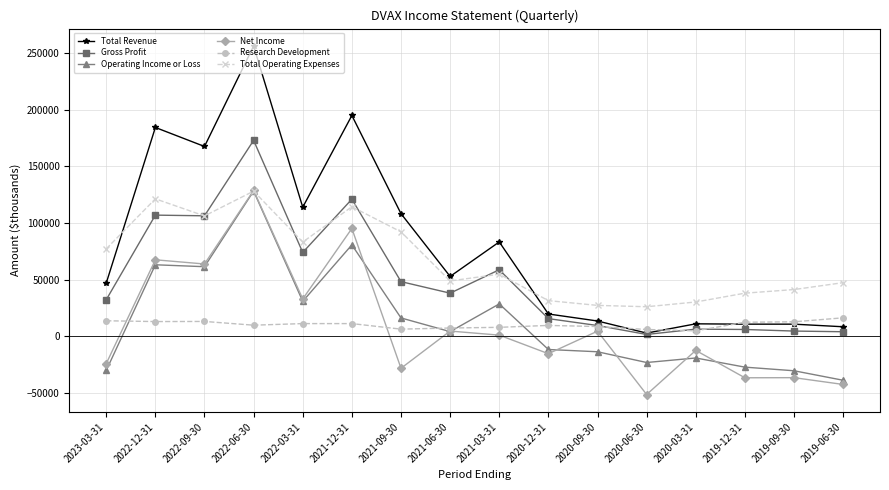

What is the average value of the Operating Income or Loss series?

13588